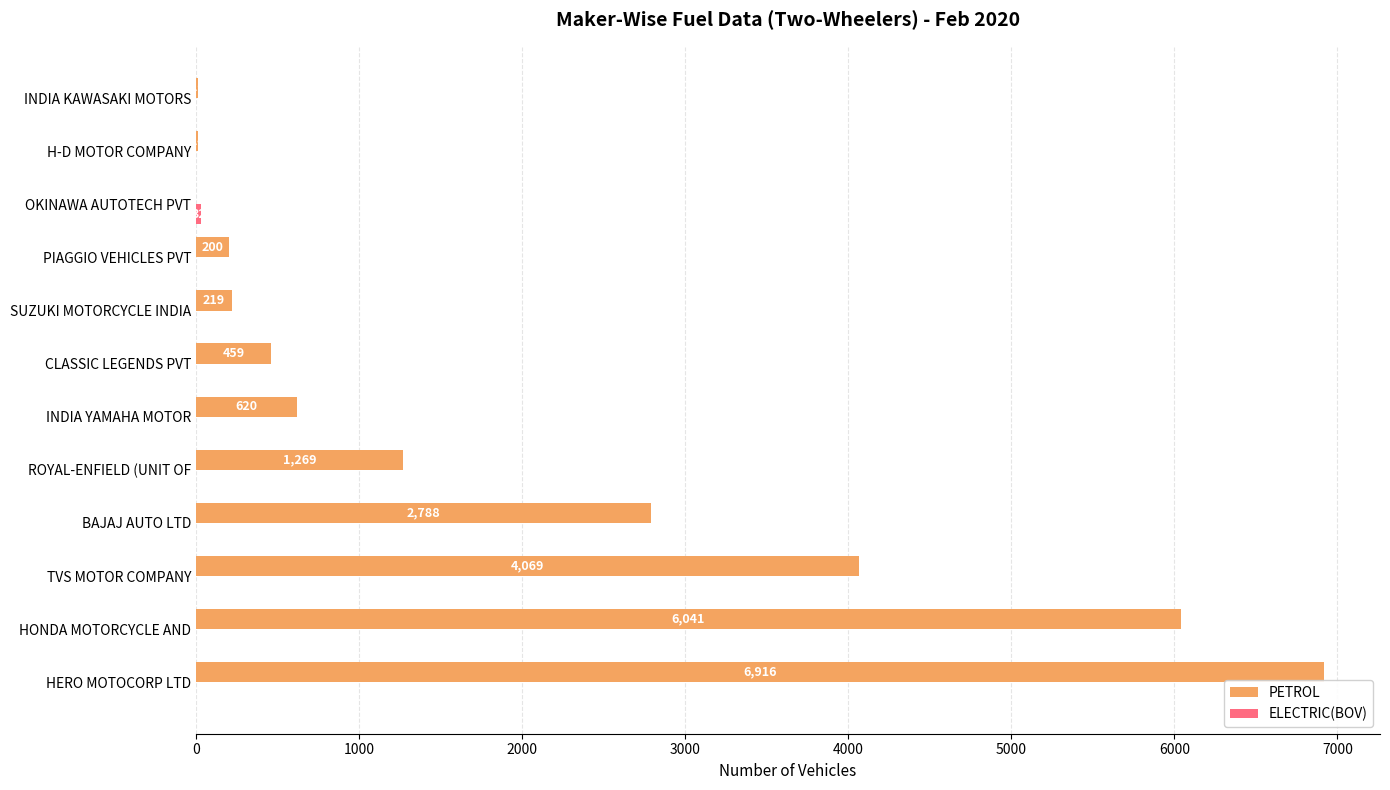

What is the sum of the PETROL values at INDIA KAWASAKI MOTORS and OKINAWA AUTOTECH PVT?

10